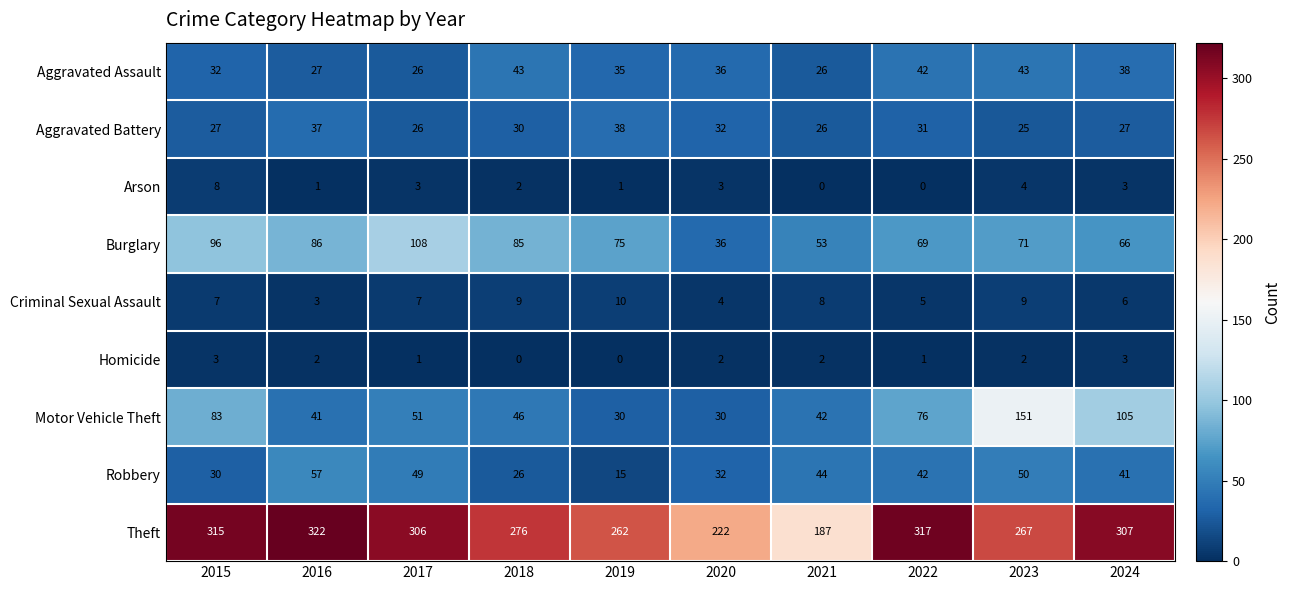

How many data points does each series have?

10